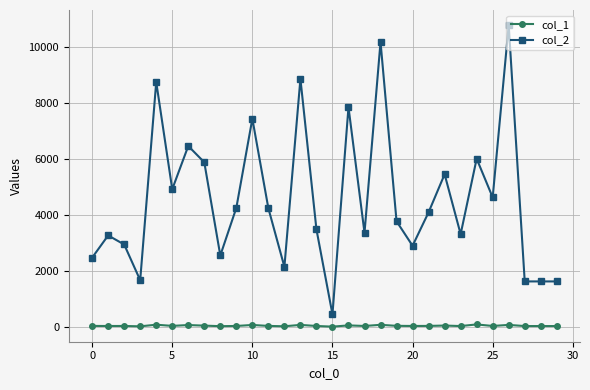

True or false: col_1 and col_2 cross at least once.

False